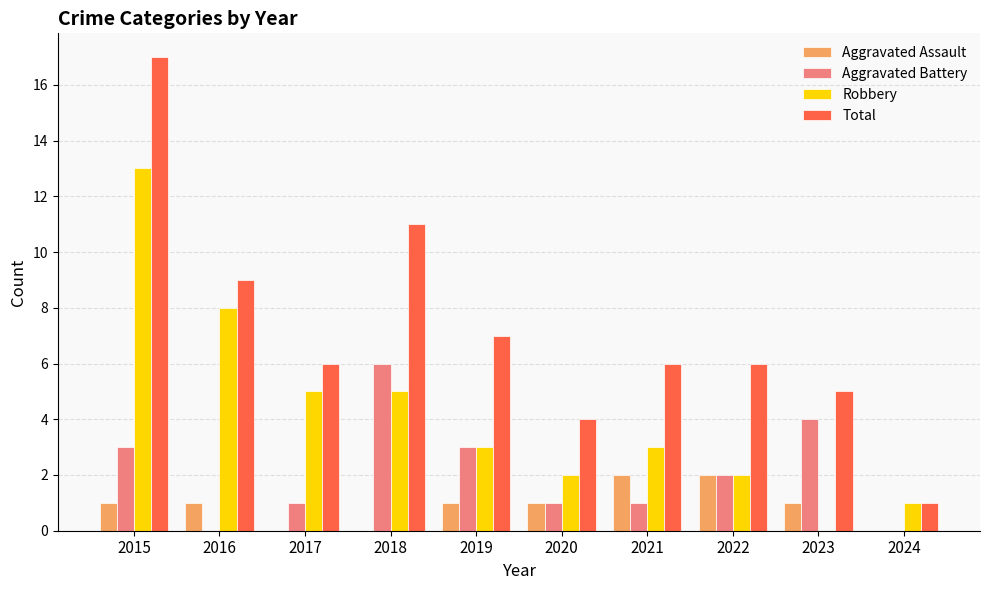

Is it true that Total equals 4 at 2015?

False